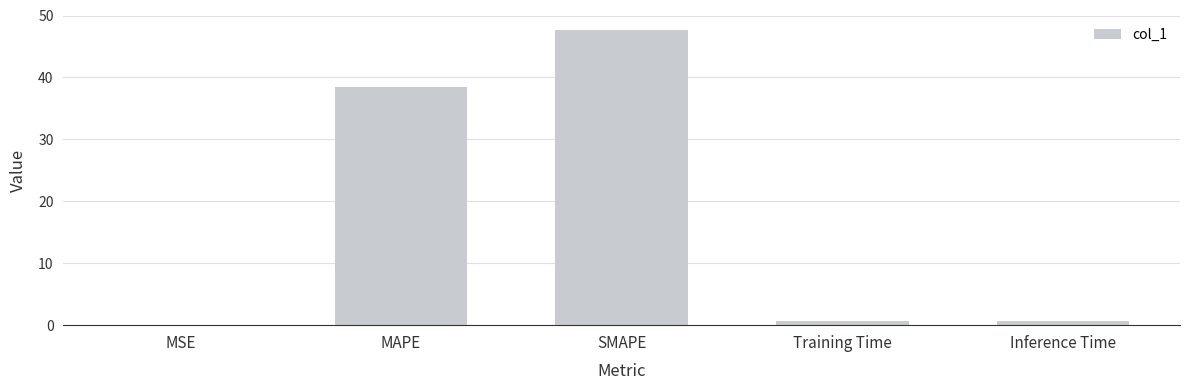

At which label is the value closest to 23?

MAPE